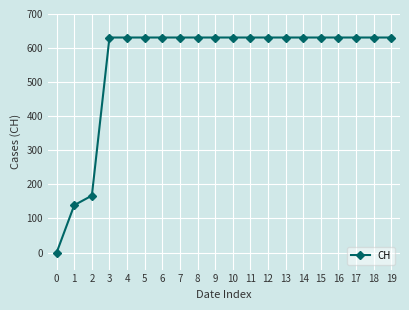

The chart shows a value of 240 at 10. True or false?

False